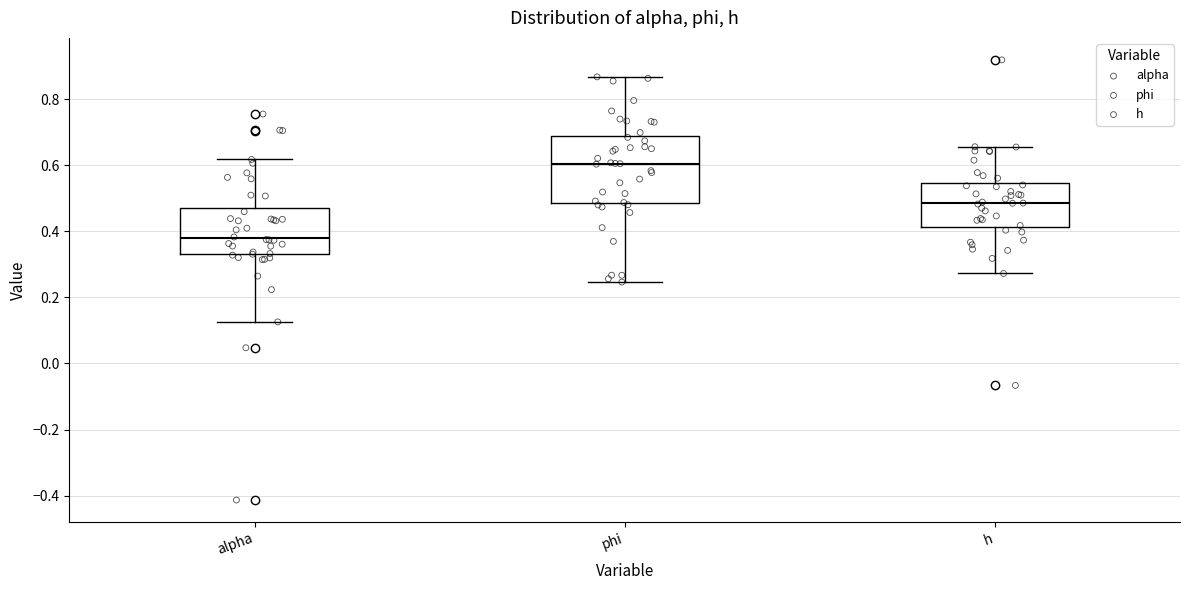

Reading left to right, transcribe this box plot: for each box, give where its median line is, the range the box spans, and where its two whiskers end, as read against the y-axis. The values are not printed on the chart, so give them approximately, as read against the axis.

alpha: median 0.38, box 0.32 to 0.48, whiskers 0.12 to 0.62
phi: median 0.60, box 0.48 to 0.68, whiskers 0.24 to 0.86
h: median 0.48, box 0.42 to 0.54, whiskers 0.28 to 0.66